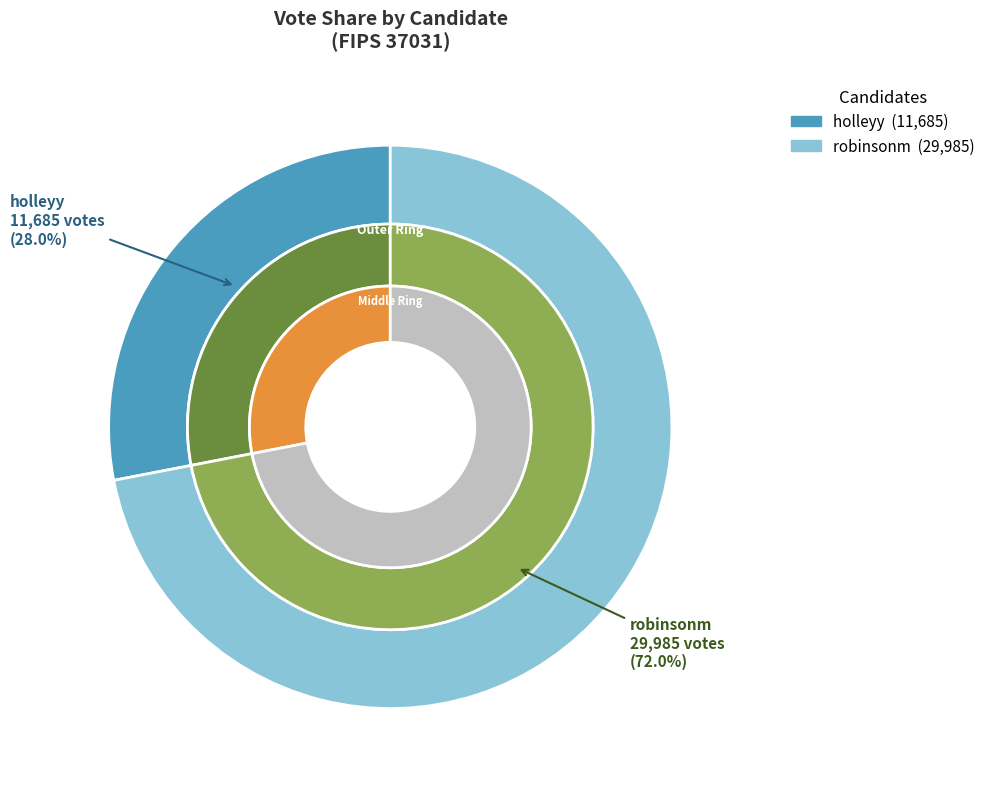

What percentage is NOT represented by robinsonm?

28.0%